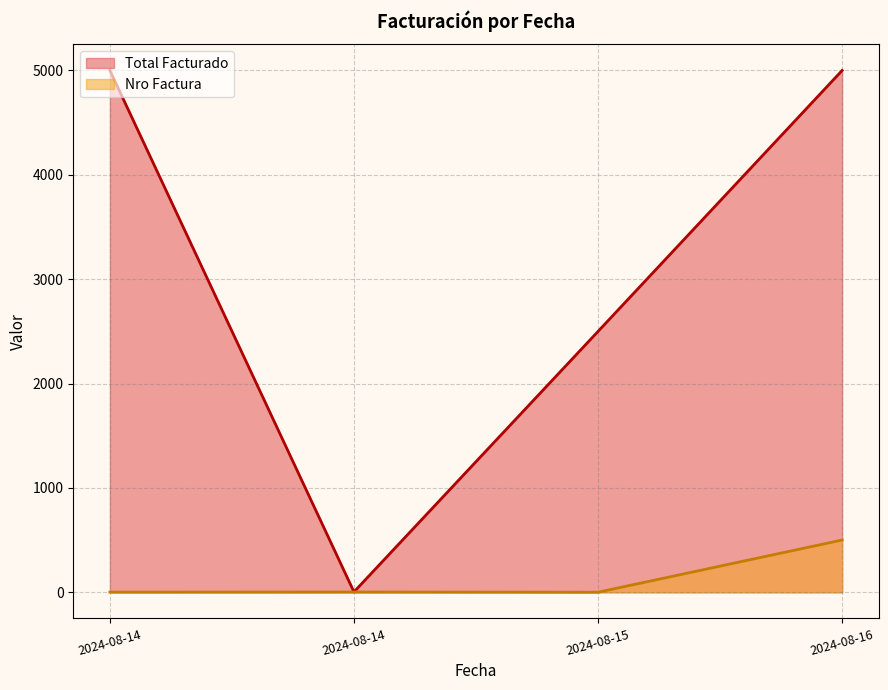

Which label corresponds to the smallest value in the chart?

2024-08-14